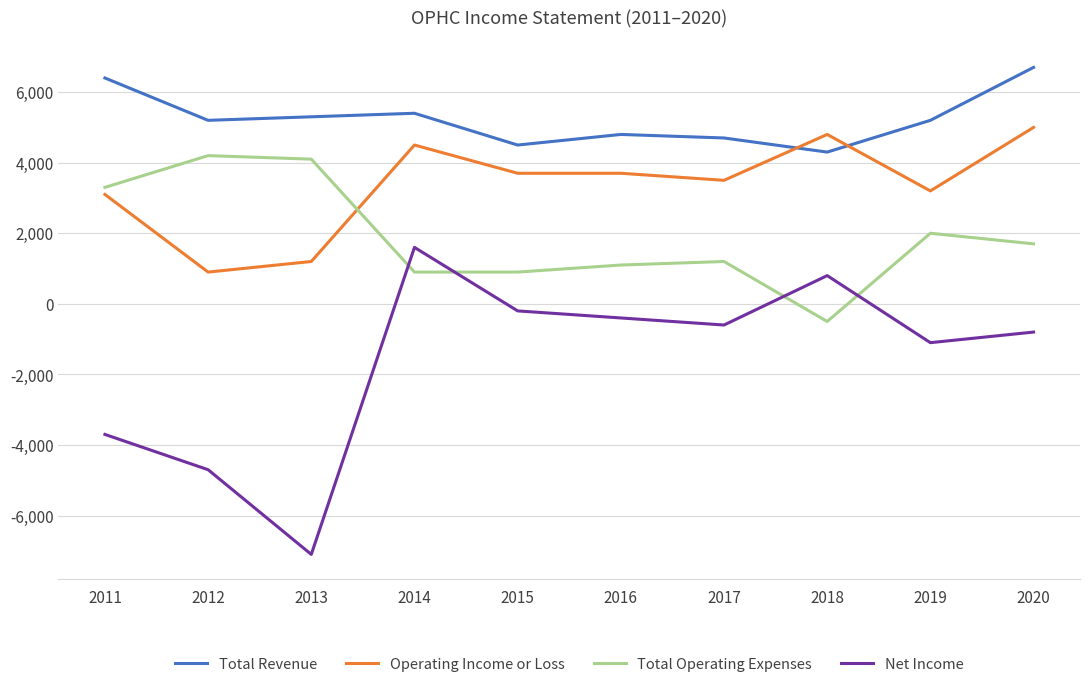

Rank the series by their maximum value, from highest to lowest.

Total Revenue, Operating Income or Loss, Total Operating Expenses, Net Income